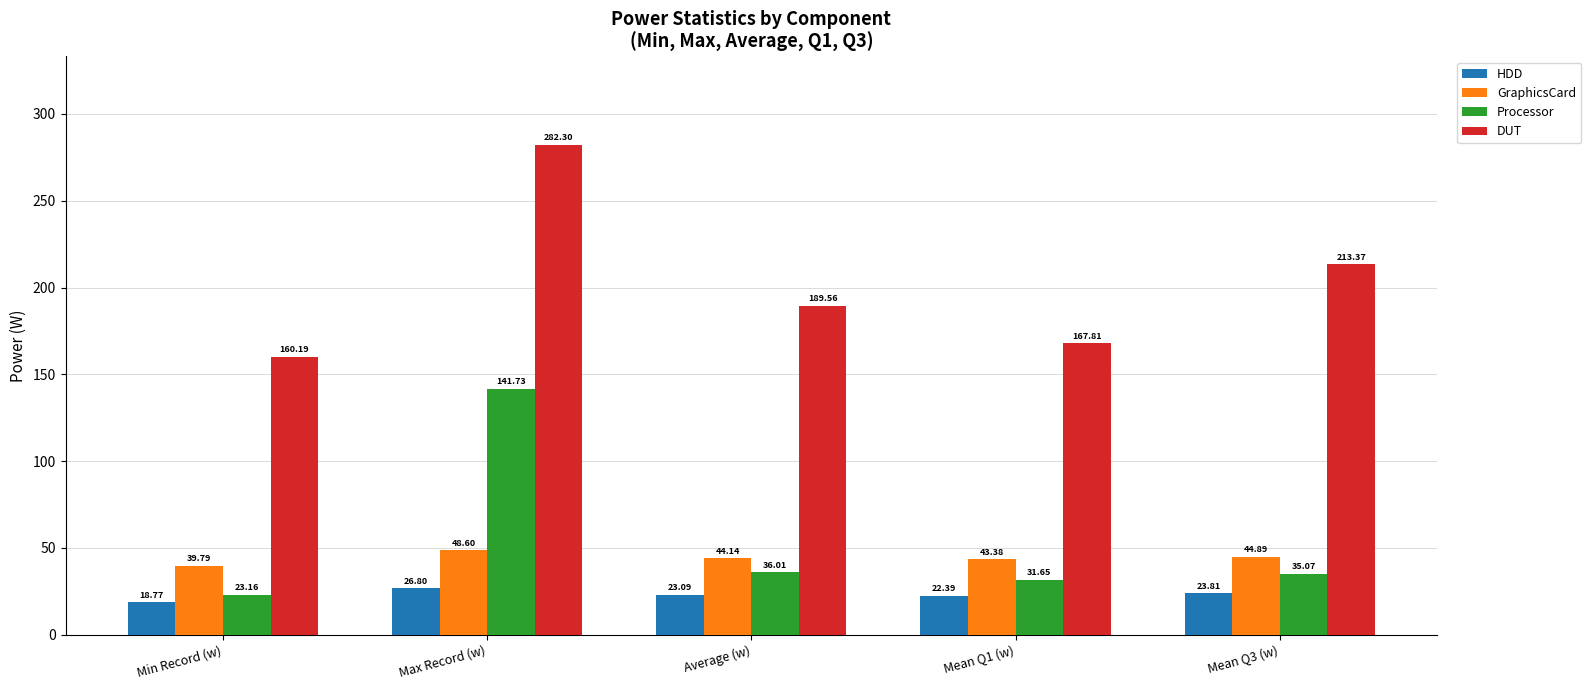

Where does the DUT series first go above 189?

Max Record (w)